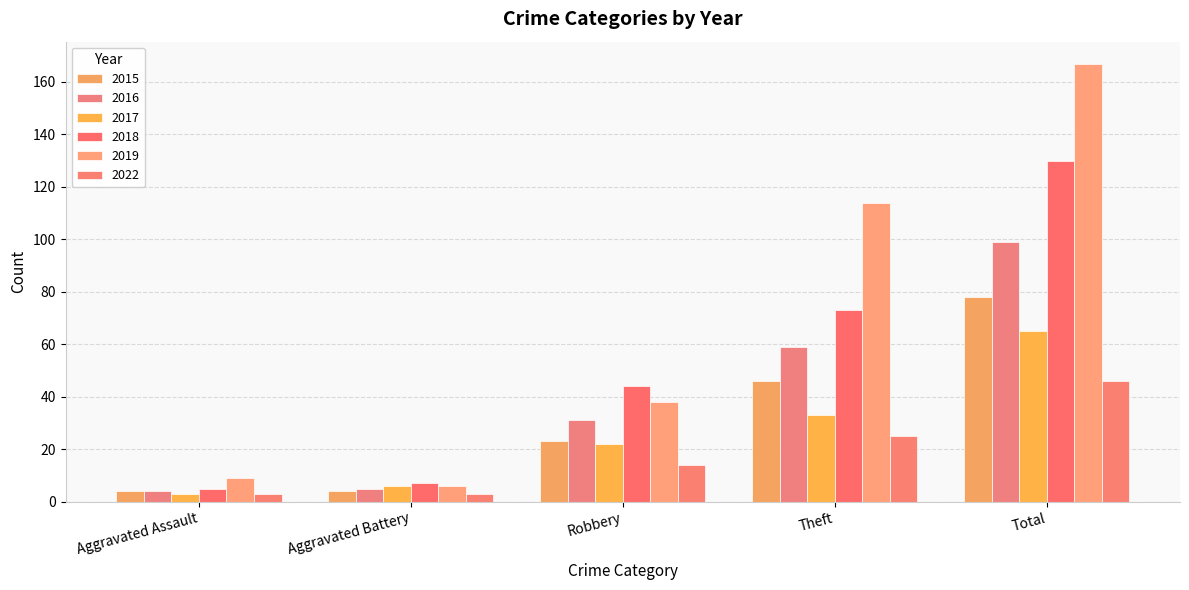

How many bars are there in each group?

6